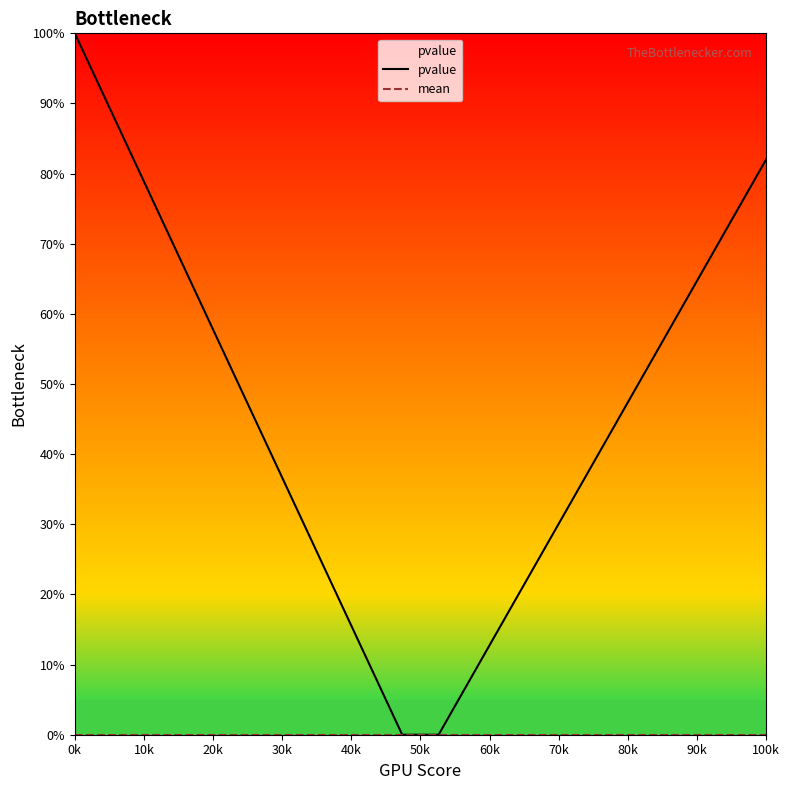

Which series has the largest total across all categories?

pvalue